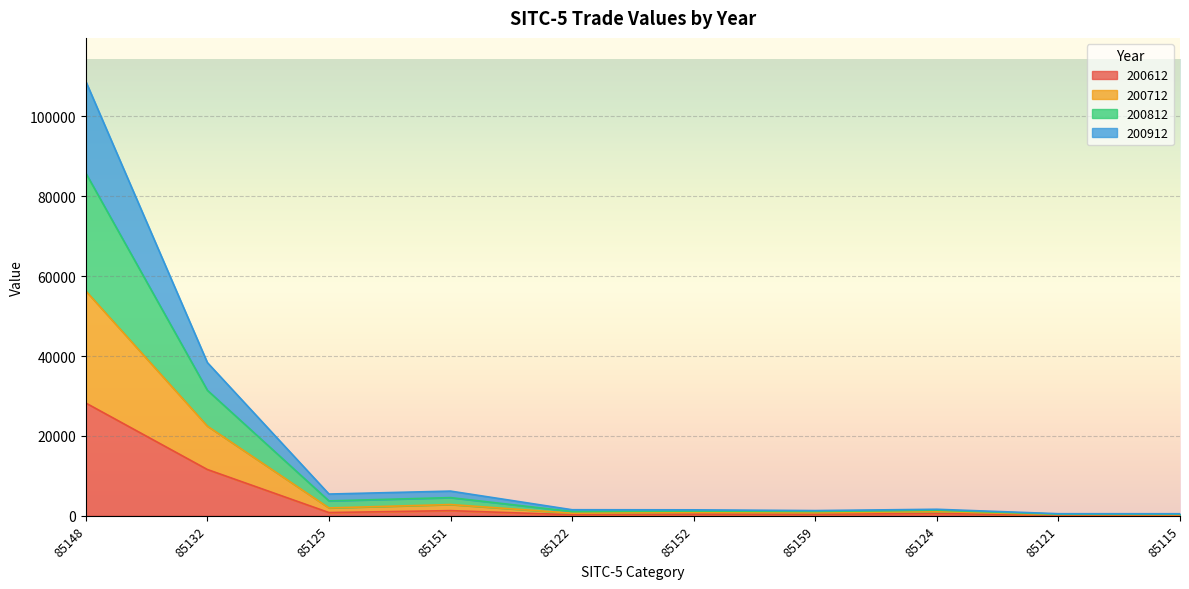

At 85122, list the series in order from smallest to largest.

200612, 200712, 200912, 200812